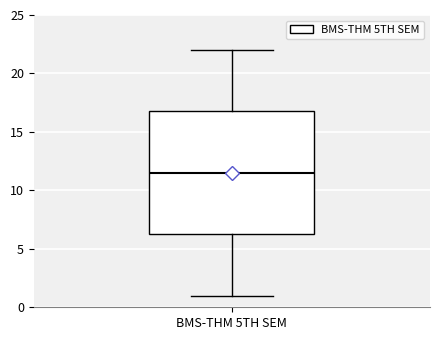

Read this box plot against the y-axis: the position of the median line, the range covered by the box, and the ends of both whiskers. The values are not printed on the chart, so give them approximately, as read against the axis.

median 11.5, box 6.5 to 17.0, whiskers 1.0 to 22.0